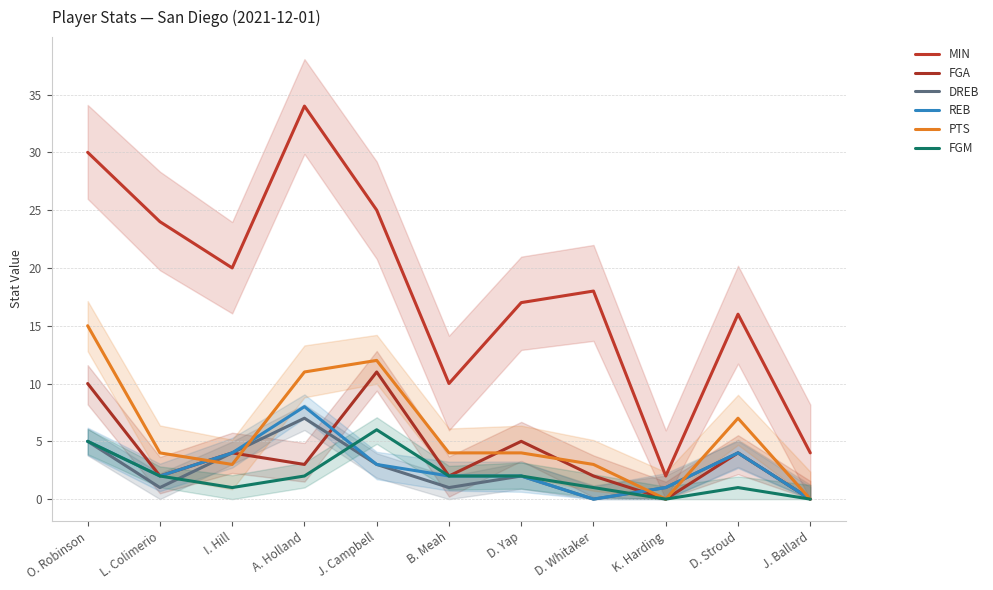

At which label does REB reach its peak?

A. Holland